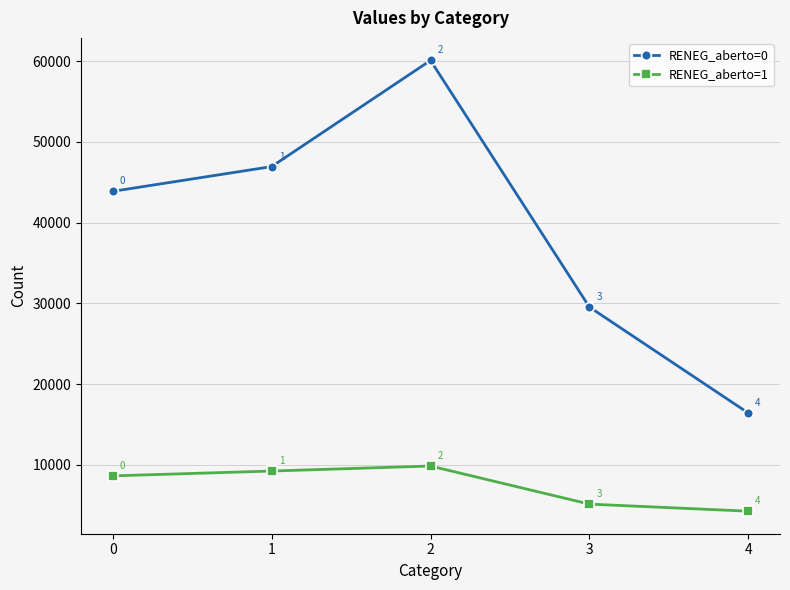

True or false: RENEG_aberto=0 and RENEG_aberto=1 cross at least once.

False